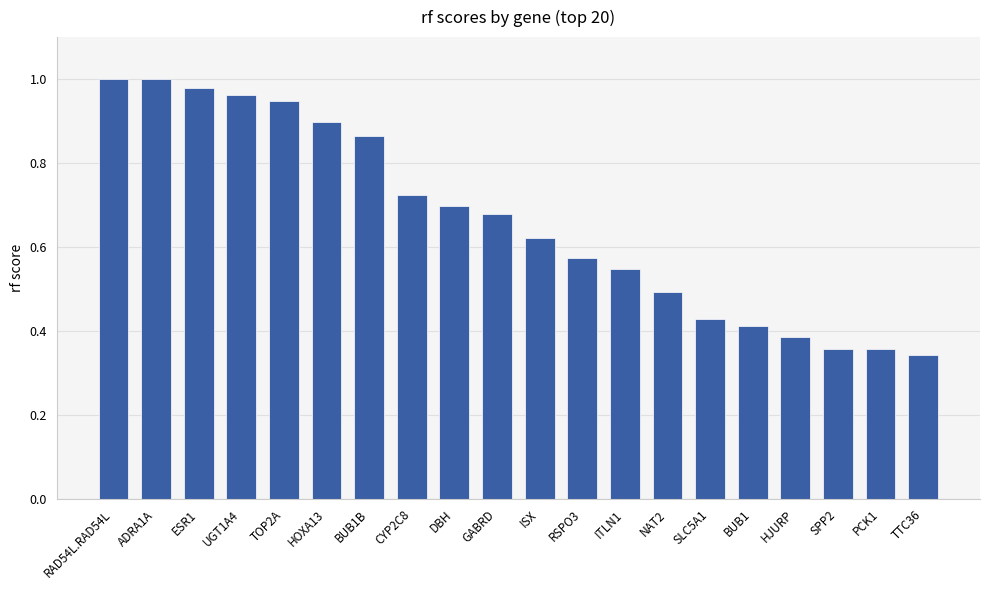

What is the sum of all values?

13.3